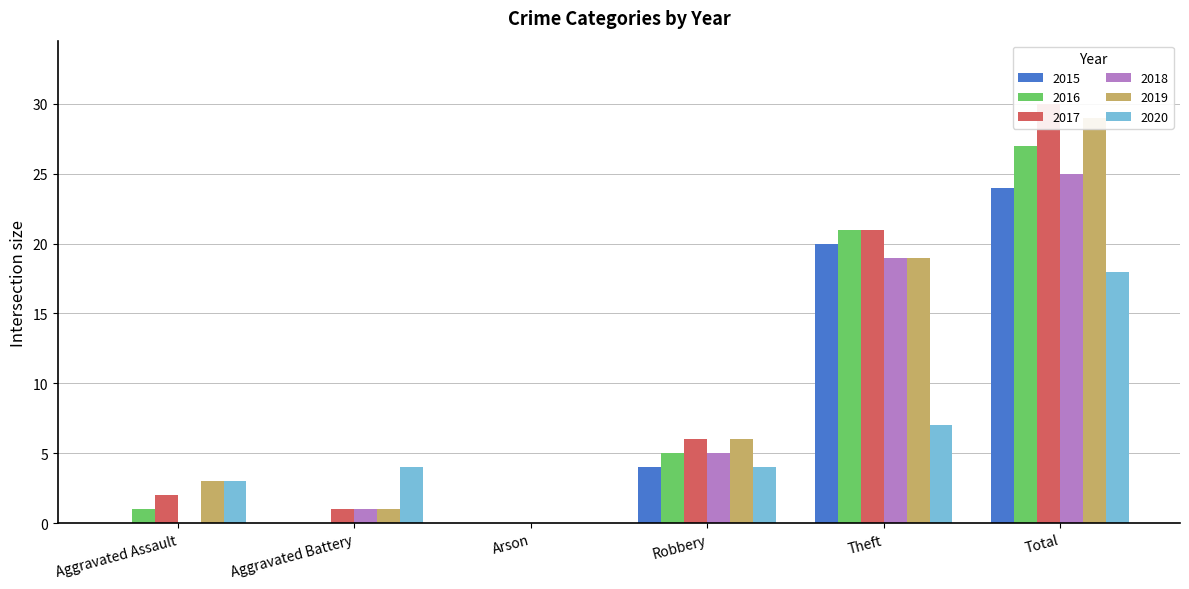

Reading left to right, extract all data points from this chart.

2015: Aggravated Assault=0	Aggravated Battery=0	Arson=0	Robbery=4	Theft=20	Total=24
2016: Aggravated Assault=1	Aggravated Battery=0	Arson=0	Robbery=5	Theft=21	Total=27
2017: Aggravated Assault=2	Aggravated Battery=1	Arson=0	Robbery=6	Theft=21	Total=30
2018: Aggravated Assault=0	Aggravated Battery=1	Arson=0	Robbery=5	Theft=19	Total=25
2019: Aggravated Assault=3	Aggravated Battery=1	Arson=0	Robbery=6	Theft=19	Total=29
2020: Aggravated Assault=3	Aggravated Battery=4	Arson=0	Robbery=4	Theft=7	Total=18